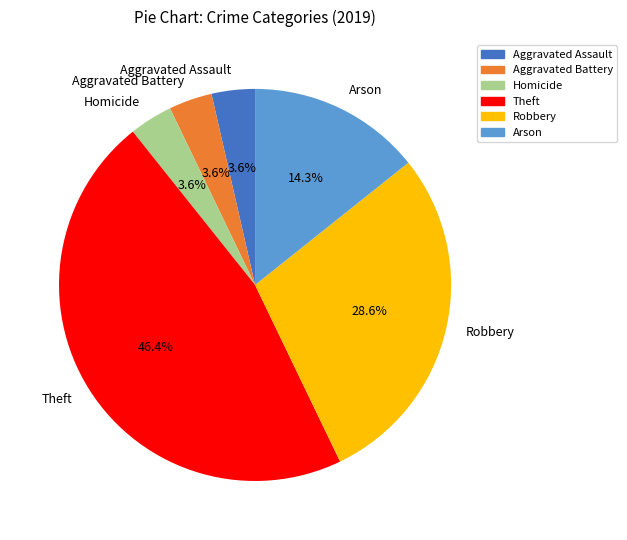

Which slice is the largest?

Theft